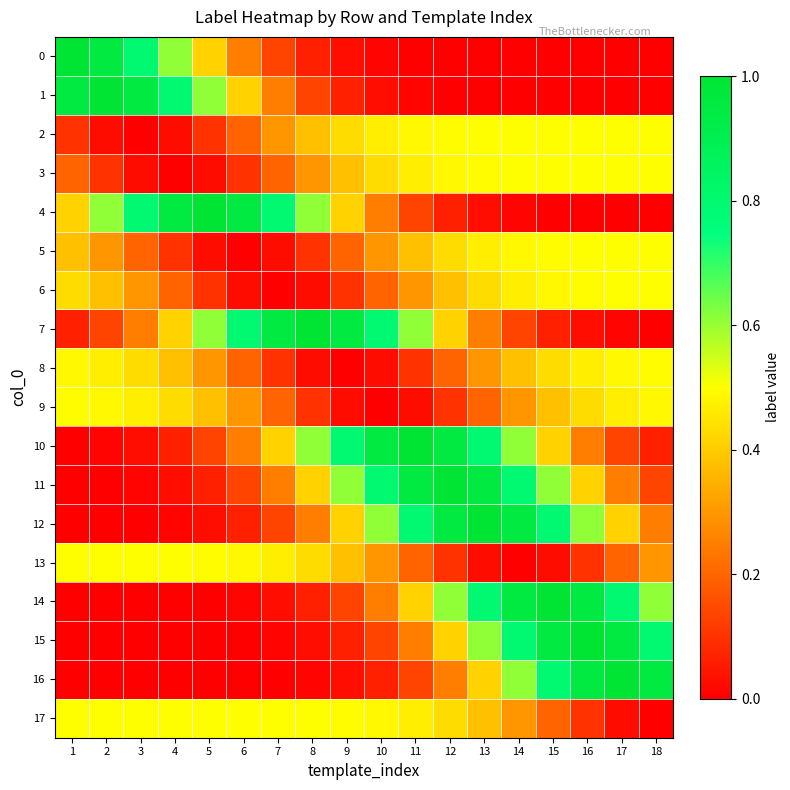

Which series changed the most between 2 and 18?

1